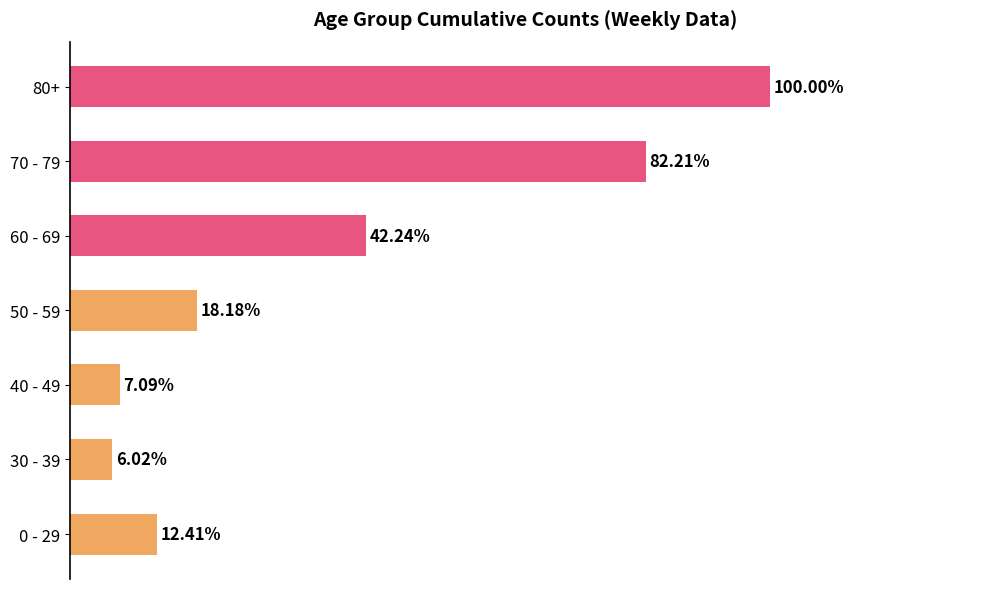

Rank the categories by value from highest to lowest.

80+, 70 - 79, 60 - 69, 50 - 59, 0 - 29, 40 - 49, 30 - 39